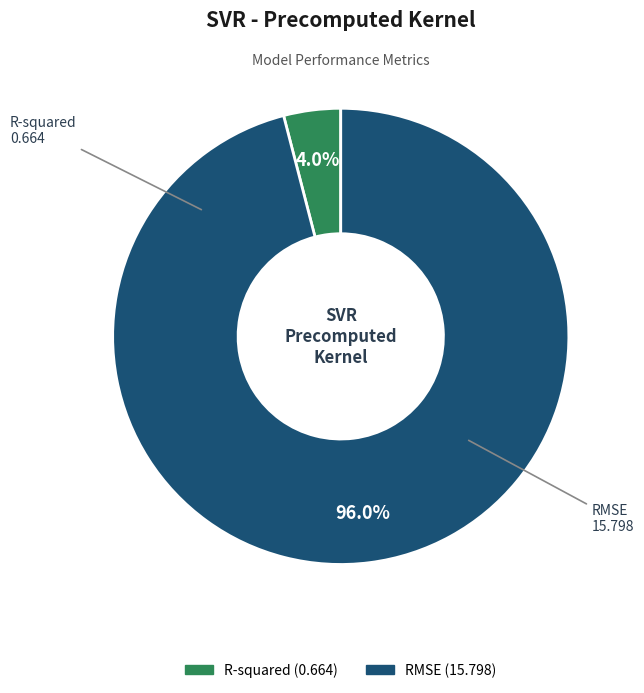

To the nearest percent, what portion does RMSE represent?

96%